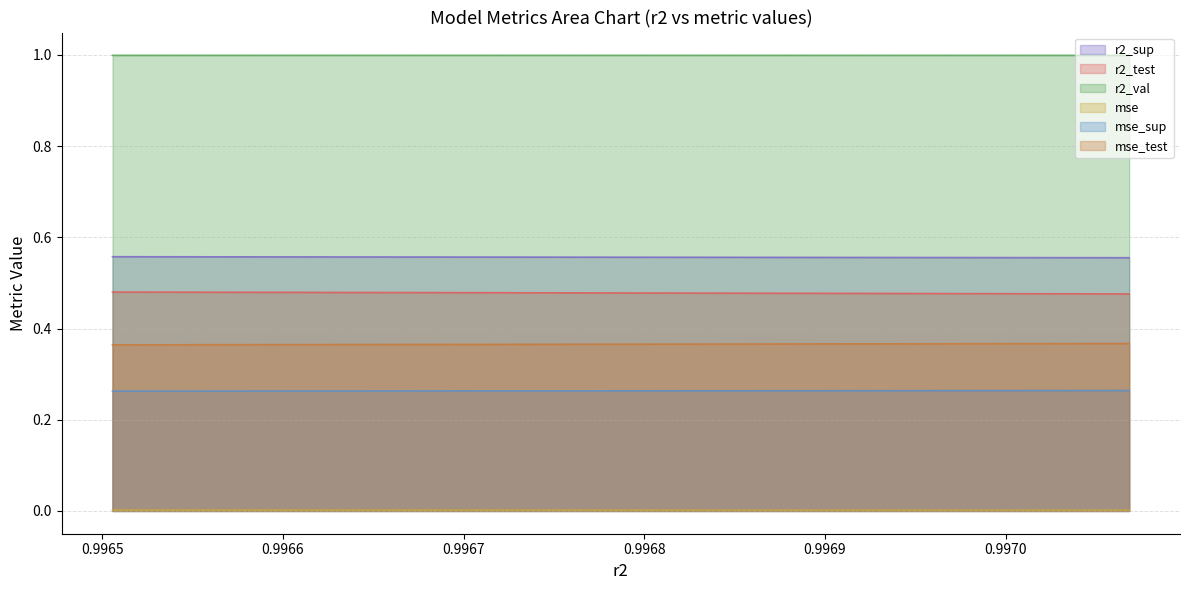

How many lines are shown in the chart?

6